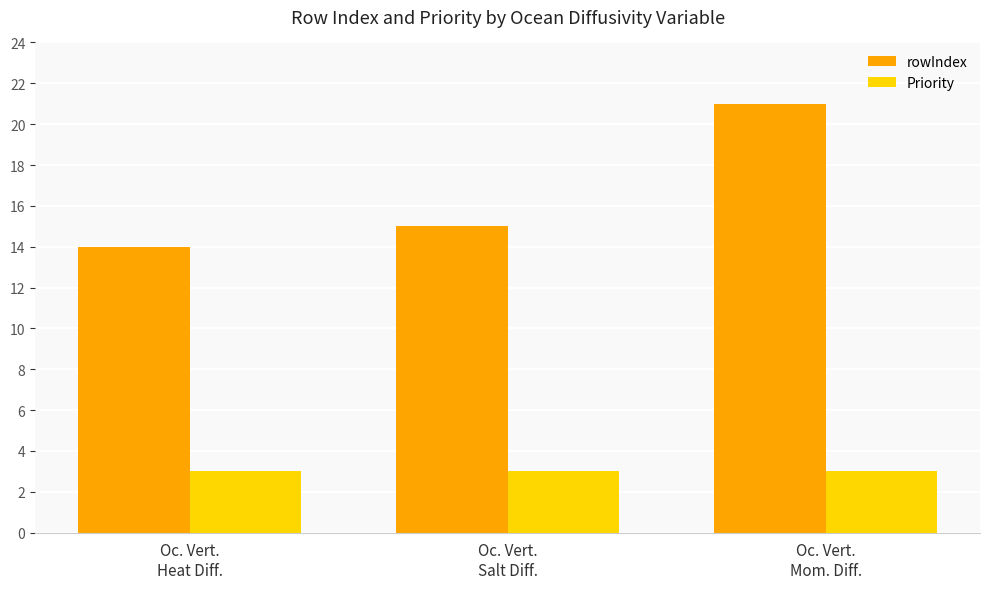

What is the smallest value displayed?

3